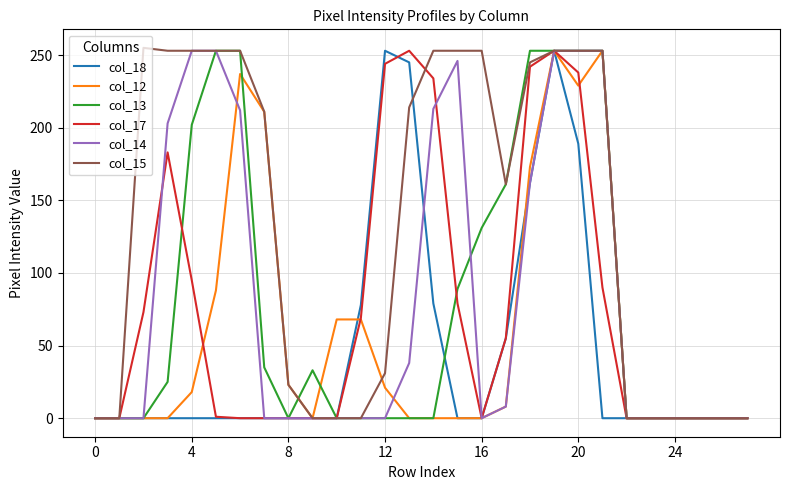

Which series has the largest total across all categories?

col_15